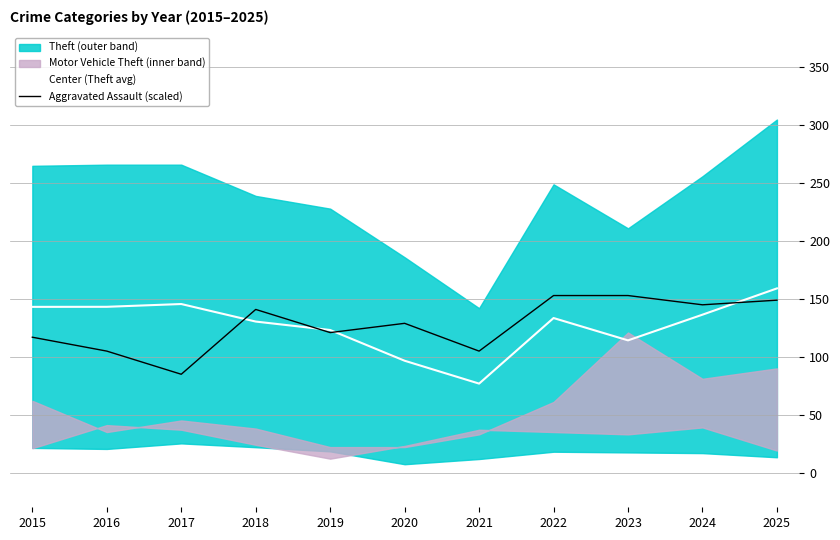

Rank the series at 2022 from highest to lowest value.

Aggravated Assault (scaled), Center (Theft avg)